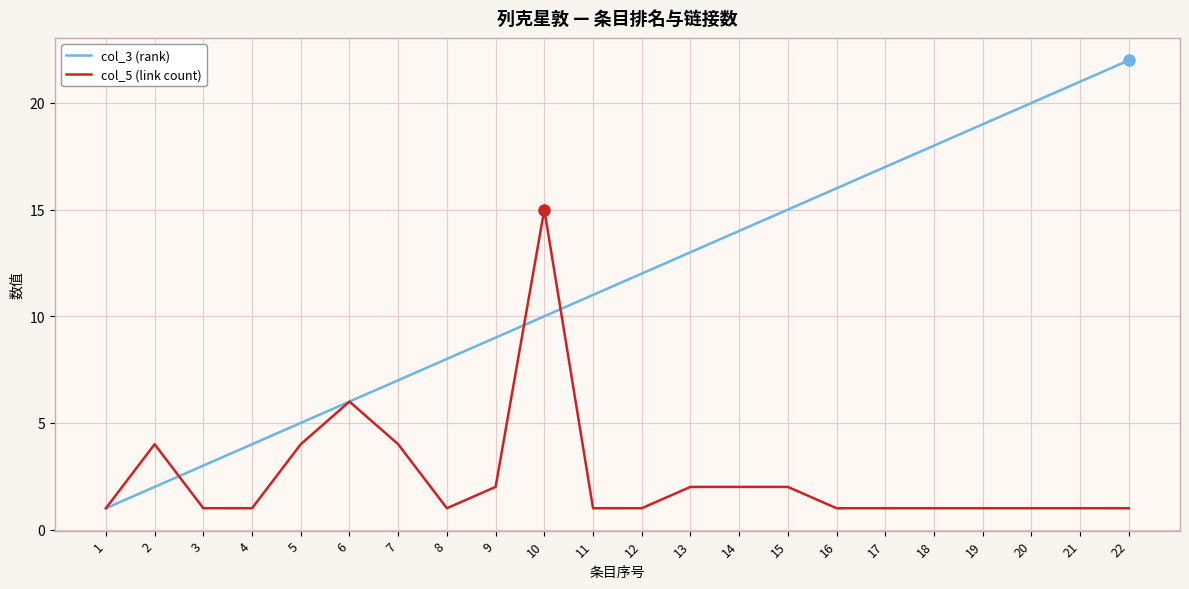

What is the minimum value shown in the chart?

1